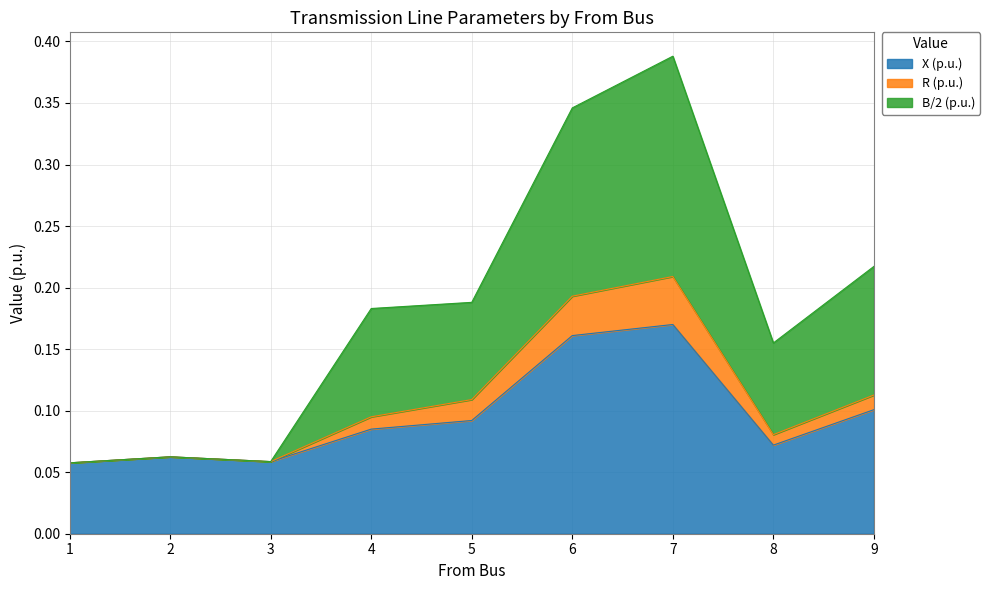

At which label is B/2 (p.u.) closest to 0?

1